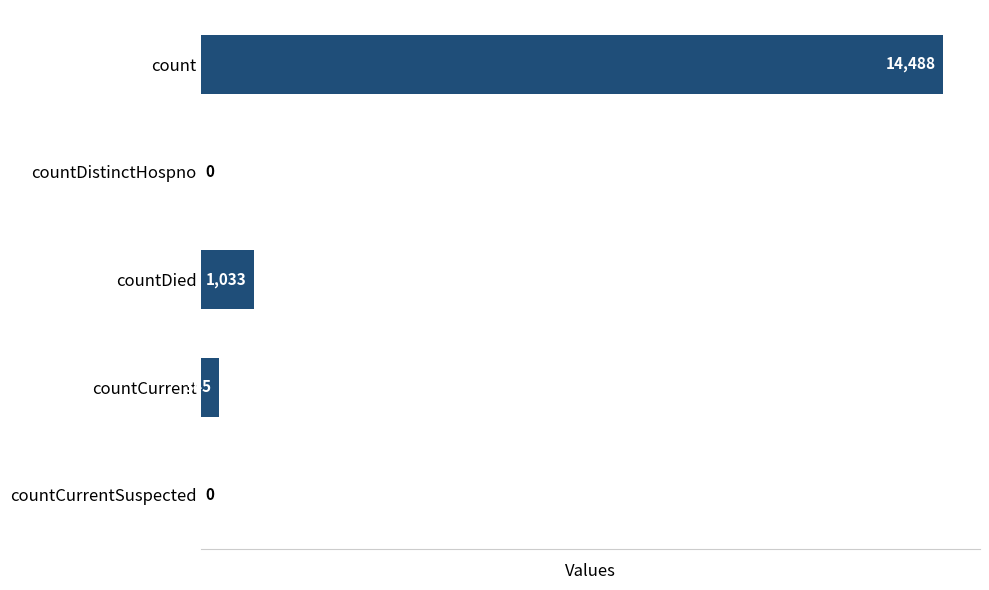

Reading top to bottom, transcribe all the data shown in this chart.

count=14488	countDistinctHospno=0	countDied=1033	countCurrent=345	countCurrentSuspected=0